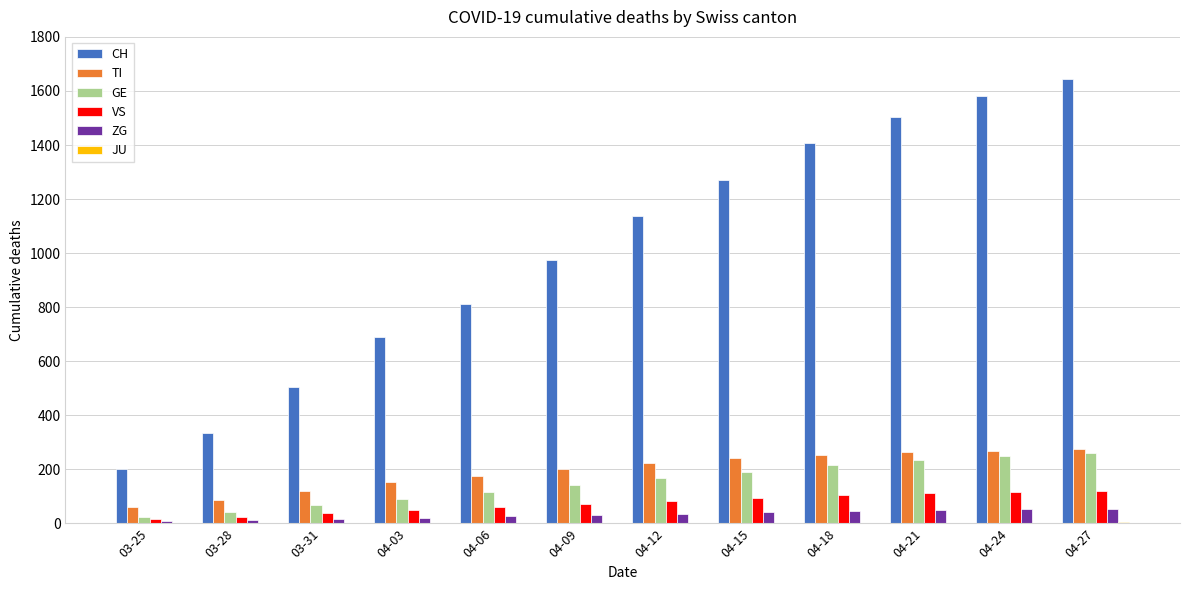

What is the greatest value displayed?

1645